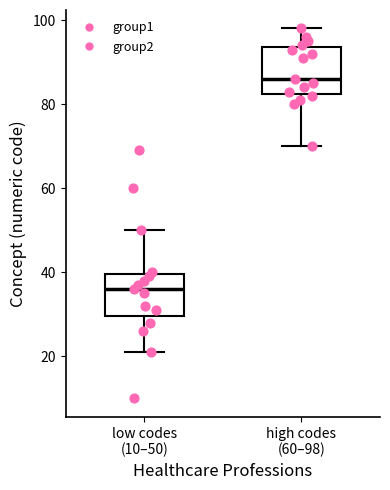

Reading left to right, transcribe this box plot: for each box, give where its median line is, the range the box spans, and where its two whiskers end, as read against the y-axis. The values are not printed on the chart, so give them approximately, as read against the axis.

low codes (10–50): median 36, box 30 to 40, whiskers 22 to 50
high codes (60–98): median 86, box 82 to 94, whiskers 70 to 98